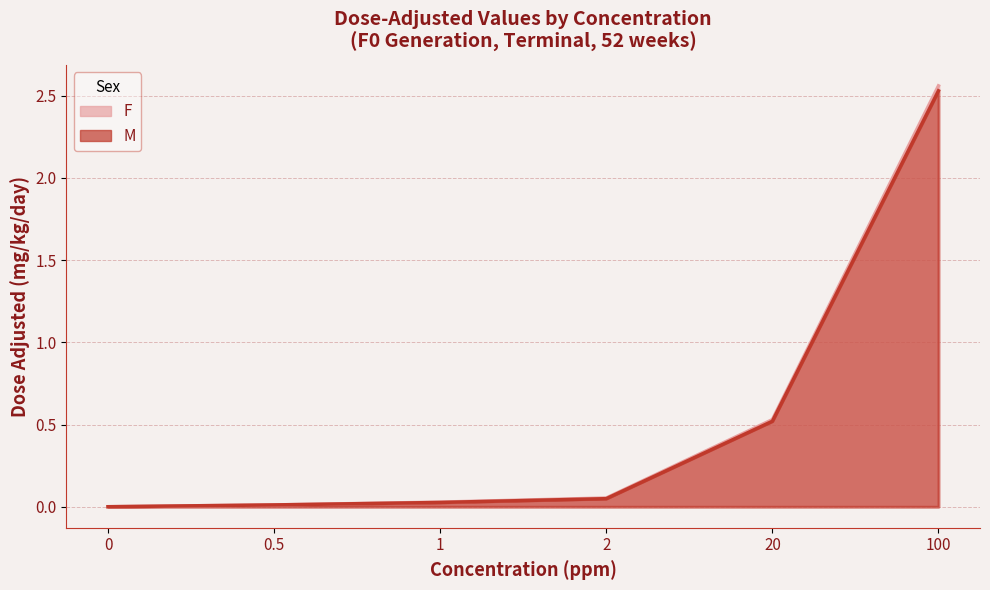

What position from the left is 0.5?

2